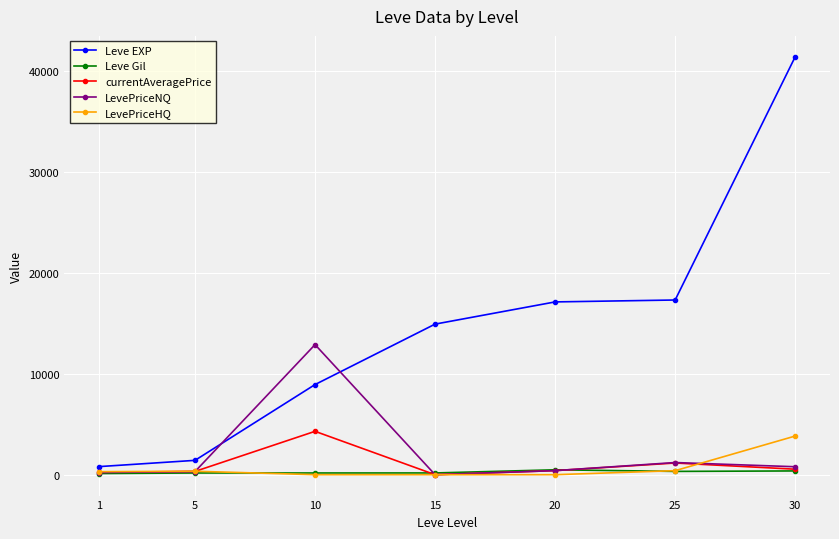

At which category does LevePriceNQ reach its first local peak?

10